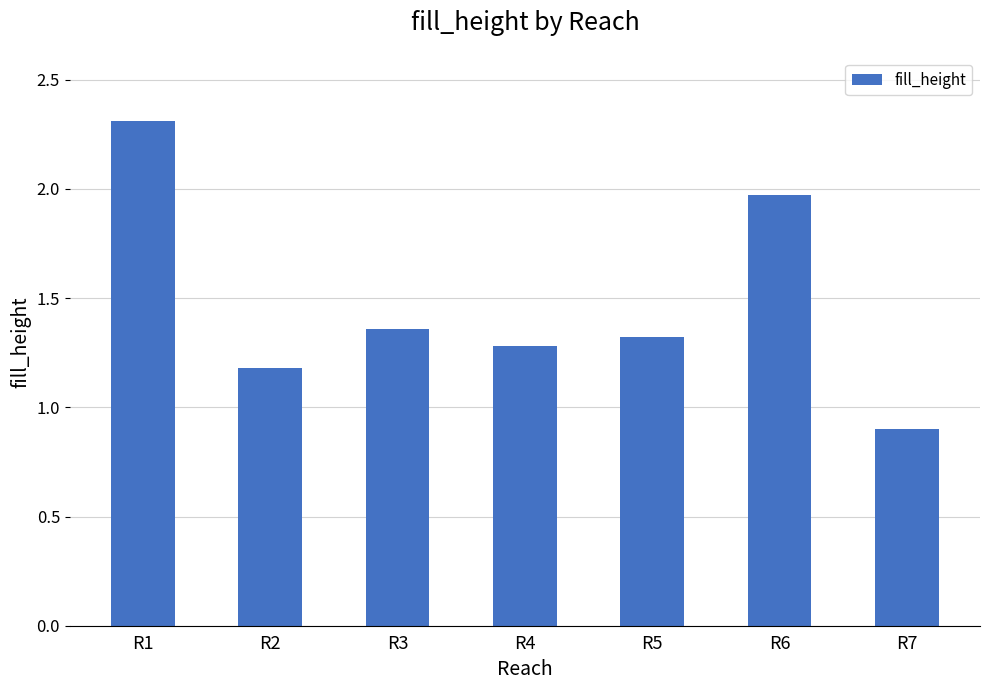

Which label corresponds to the largest value in the chart?

R1